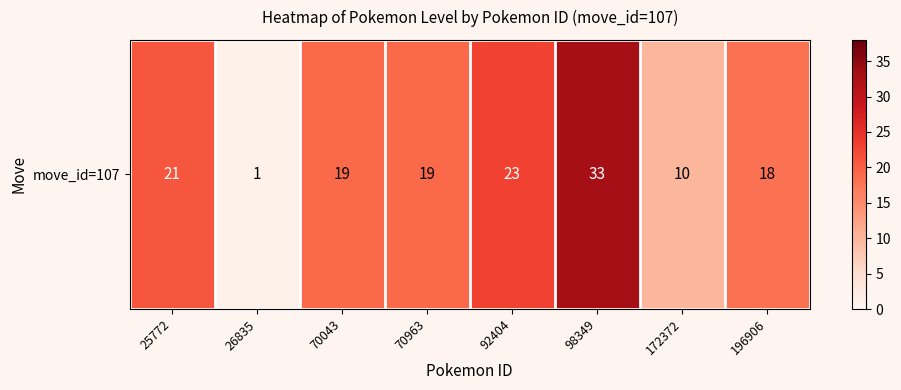

Which has a higher value, 26835 or 92404?

92404